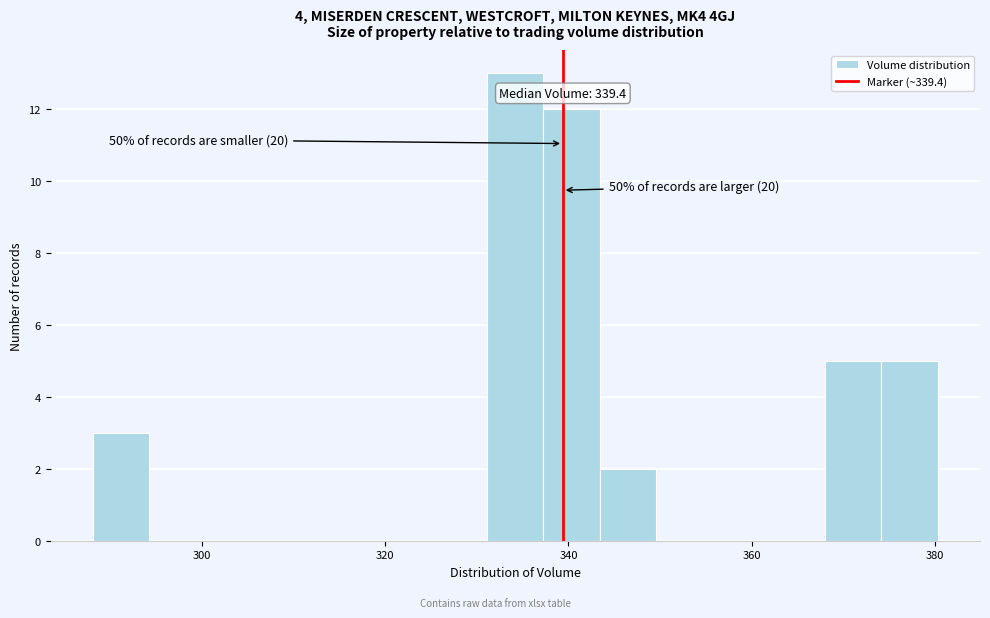

Read against the x-axis, roughly where is the centre of the tallest bar?

334